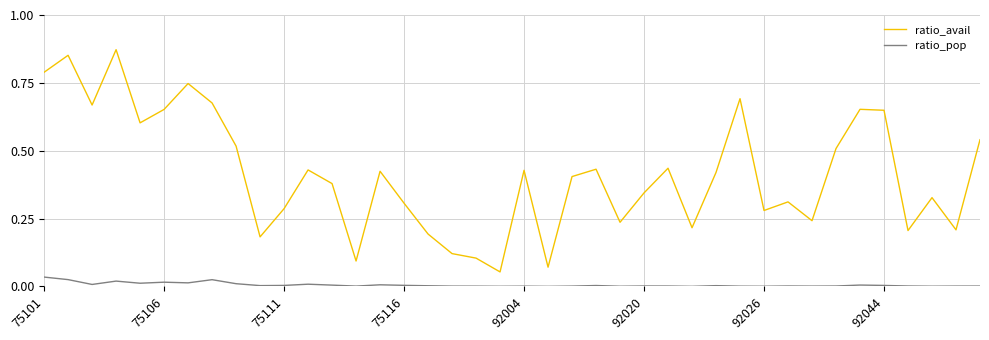

Which series has the widest spread of values?

ratio_avail